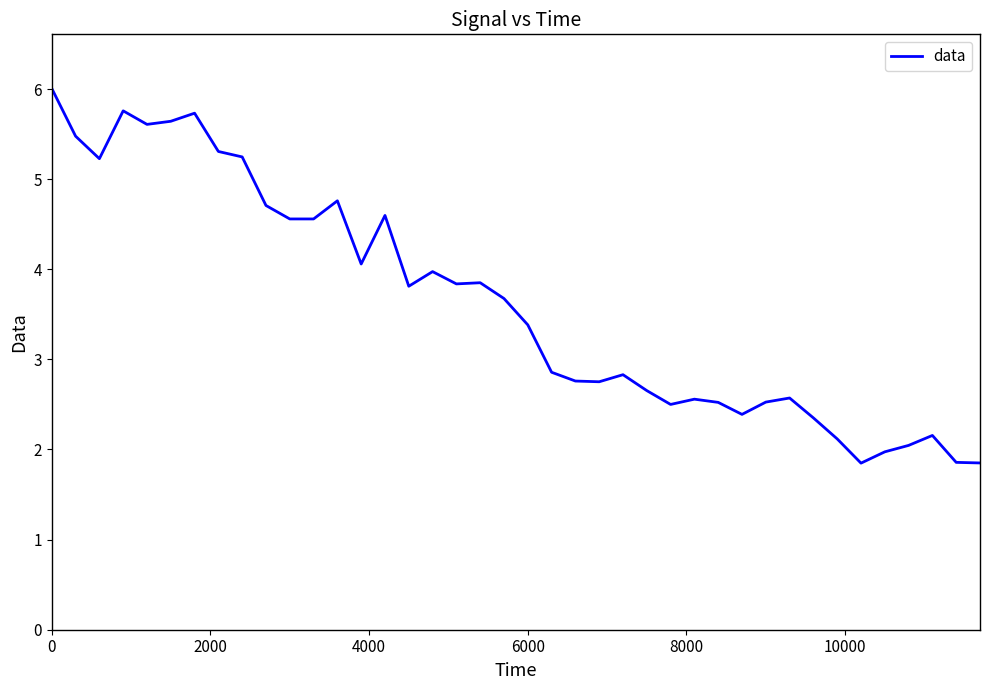

What is the difference between the maximum and minimum values?

4.2